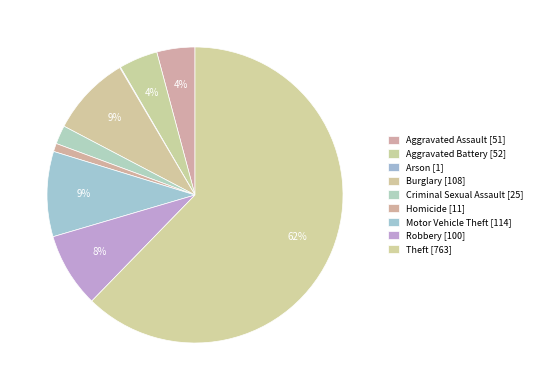

What is the largest slice in the pie chart?

Theft